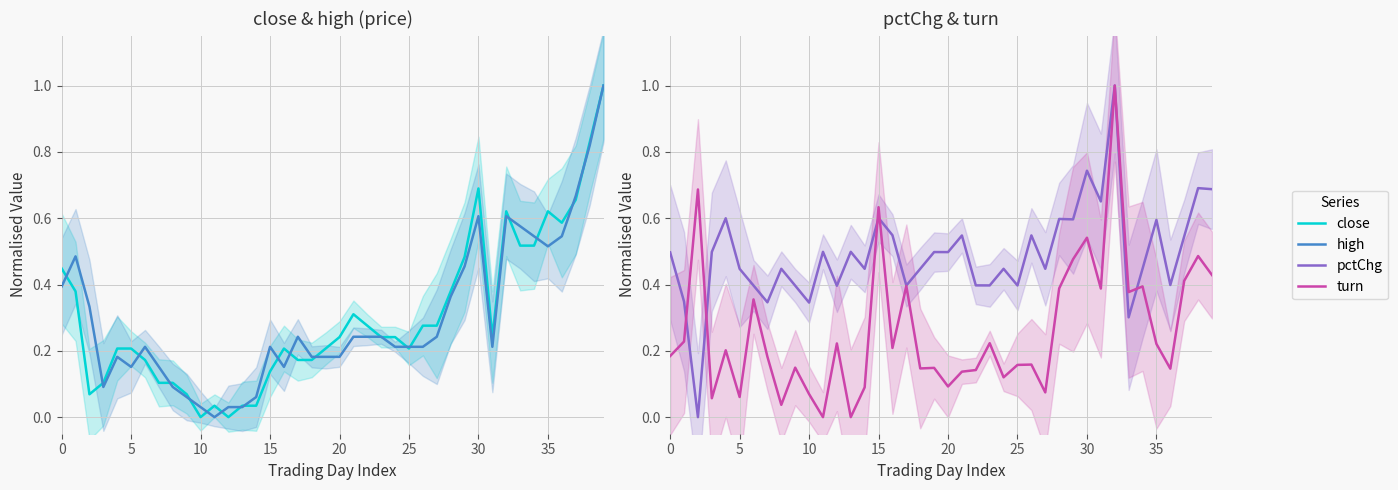

Is it true that close equals 0.2 at 31?

True